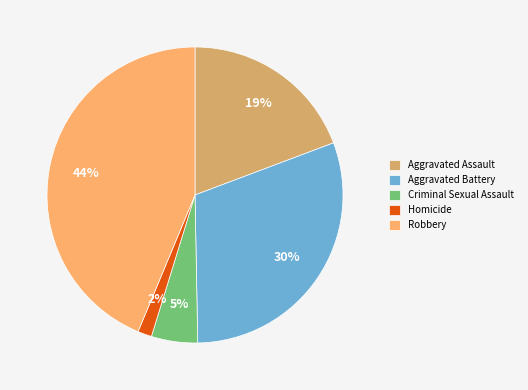

Between Aggravated Battery and Robbery, which is larger?

Robbery